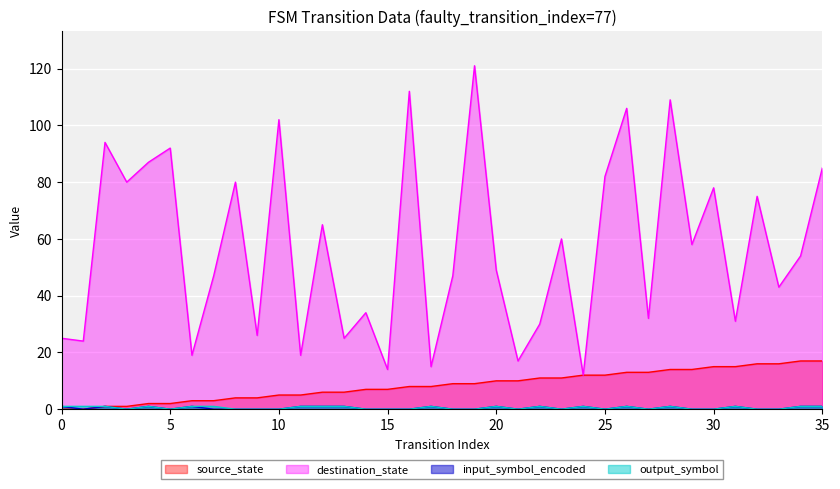

Which series changed the most between 20 and 25?

destination_state